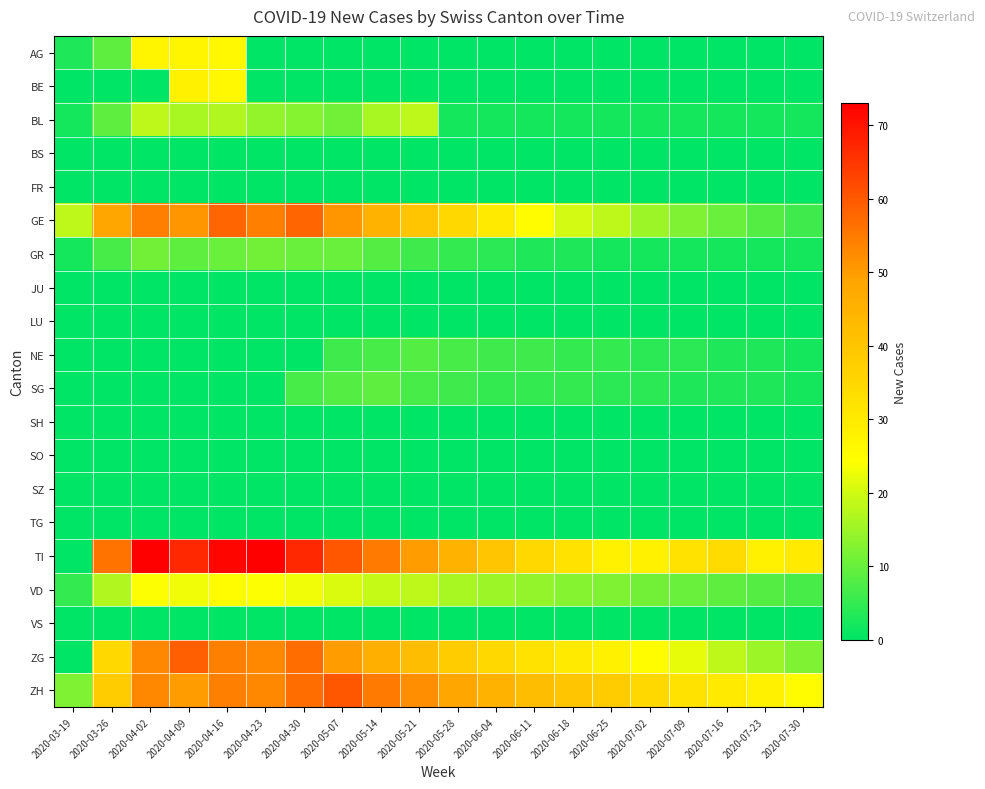

Reading left to right, transcribe all the data shown in this chart.

AG: 2020-03-19=3	2020-03-26=9	2020-04-02=27	2020-04-09=27	2020-04-16=26	2020-04-23=0	2020-04-30=0	2020-05-07=0	2020-05-14=0	2020-05-21=0	2020-05-28=0	2020-06-04=0	2020-06-11=0	2020-06-18=0	2020-06-25=0	2020-07-02=0	2020-07-09=0	2020-07-16=0	2020-07-23=0	2020-07-30=0
BE: 2020-03-19=0	2020-03-26=0	2020-04-02=0	2020-04-09=28	2020-04-16=26	2020-04-23=0	2020-04-30=0	2020-05-07=0	2020-05-14=0	2020-05-21=0	2020-05-28=0	2020-06-04=0	2020-06-11=0	2020-06-18=0	2020-06-25=0	2020-07-02=0	2020-07-09=0	2020-07-16=0	2020-07-23=0	2020-07-30=0
BL: 2020-03-19=2	2020-03-26=9	2020-04-02=18	2020-04-09=16	2020-04-16=17	2020-04-23=14	2020-04-30=13	2020-05-07=11	2020-05-14=16	2020-05-21=18	2020-05-28=2	2020-06-04=2	2020-06-11=2	2020-06-18=2	2020-06-25=2	2020-07-02=2	2020-07-09=2	2020-07-16=2	2020-07-23=2	2020-07-30=2
BS: 2020-03-19=0	2020-03-26=0	2020-04-02=0	2020-04-09=0	2020-04-16=0	2020-04-23=0	2020-04-30=0	2020-05-07=0	2020-05-14=0	2020-05-21=0	2020-05-28=0	2020-06-04=0	2020-06-11=0	2020-06-18=0	2020-06-25=0	2020-07-02=0	2020-07-09=0	2020-07-16=0	2020-07-23=0	2020-07-30=0
FR: 2020-03-19=0	2020-03-26=0	2020-04-02=0	2020-04-09=0	2020-04-16=0	2020-04-23=0	2020-04-30=0	2020-05-07=0	2020-05-14=0	2020-05-21=0	2020-05-28=0	2020-06-04=0	2020-06-11=0	2020-06-18=0	2020-06-25=0	2020-07-02=0	2020-07-09=0	2020-07-16=0	2020-07-23=0	2020-07-30=0
GE: 2020-03-19=18	2020-03-26=48	2020-04-02=54	2020-04-09=51	2020-04-16=58	2020-04-23=54	2020-04-30=58	2020-05-07=51	2020-05-14=45	2020-05-21=40	2020-05-28=35	2020-06-04=30	2020-06-11=25	2020-06-18=20	2020-06-25=18	2020-07-02=15	2020-07-09=12	2020-07-16=10	2020-07-23=8	2020-07-30=6
GR: 2020-03-19=2	2020-03-26=7	2020-04-02=11	2020-04-09=9	2020-04-16=10	2020-04-23=11	2020-04-30=10	2020-05-07=10	2020-05-14=8	2020-05-21=6	2020-05-28=5	2020-06-04=4	2020-06-11=3	2020-06-18=3	2020-06-25=2	2020-07-02=2	2020-07-09=2	2020-07-16=2	2020-07-23=2	2020-07-30=2
JU: 2020-03-19=0	2020-03-26=0	2020-04-02=0	2020-04-09=0	2020-04-16=0	2020-04-23=0	2020-04-30=0	2020-05-07=0	2020-05-14=0	2020-05-21=0	2020-05-28=0	2020-06-04=0	2020-06-11=0	2020-06-18=0	2020-06-25=0	2020-07-02=0	2020-07-09=0	2020-07-16=0	2020-07-23=0	2020-07-30=0
LU: 2020-03-19=0	2020-03-26=0	2020-04-02=0	2020-04-09=0	2020-04-16=0	2020-04-23=0	2020-04-30=0	2020-05-07=0	2020-05-14=0	2020-05-21=0	2020-05-28=0	2020-06-04=0	2020-06-11=0	2020-06-18=0	2020-06-25=0	2020-07-02=0	2020-07-09=0	2020-07-16=0	2020-07-23=0	2020-07-30=0
NE: 2020-03-19=0	2020-03-26=0	2020-04-02=0	2020-04-09=0	2020-04-16=0	2020-04-23=0	2020-04-30=0	2020-05-07=6	2020-05-14=7	2020-05-21=8	2020-05-28=7	2020-06-04=6	2020-06-11=6	2020-06-18=5	2020-06-25=5	2020-07-02=4	2020-07-09=4	2020-07-16=3	2020-07-23=3	2020-07-30=2
SG: 2020-03-19=0	2020-03-26=0	2020-04-02=0	2020-04-09=0	2020-04-16=0	2020-04-23=0	2020-04-30=7	2020-05-07=8	2020-05-14=9	2020-05-21=7	2020-05-28=6	2020-06-04=5	2020-06-11=5	2020-06-18=5	2020-06-25=4	2020-07-02=4	2020-07-09=3	2020-07-16=3	2020-07-23=3	2020-07-30=2
SH: 2020-03-19=0	2020-03-26=0	2020-04-02=0	2020-04-09=0	2020-04-16=0	2020-04-23=0	2020-04-30=0	2020-05-07=0	2020-05-14=0	2020-05-21=0	2020-05-28=0	2020-06-04=0	2020-06-11=0	2020-06-18=0	2020-06-25=0	2020-07-02=0	2020-07-09=0	2020-07-16=0	2020-07-23=0	2020-07-30=0
SO: 2020-03-19=0	2020-03-26=0	2020-04-02=0	2020-04-09=0	2020-04-16=0	2020-04-23=0	2020-04-30=0	2020-05-07=0	2020-05-14=0	2020-05-21=0	2020-05-28=0	2020-06-04=0	2020-06-11=0	2020-06-18=0	2020-06-25=0	2020-07-02=0	2020-07-09=0	2020-07-16=0	2020-07-23=0	2020-07-30=0
SZ: 2020-03-19=0	2020-03-26=0	2020-04-02=0	2020-04-09=0	2020-04-16=0	2020-04-23=0	2020-04-30=0	2020-05-07=0	2020-05-14=0	2020-05-21=0	2020-05-28=0	2020-06-04=0	2020-06-11=0	2020-06-18=0	2020-06-25=0	2020-07-02=0	2020-07-09=0	2020-07-16=0	2020-07-23=0	2020-07-30=0
TG: 2020-03-19=0	2020-03-26=0	2020-04-02=0	2020-04-09=0	2020-04-16=0	2020-04-23=0	2020-04-30=0	2020-05-07=0	2020-05-14=0	2020-05-21=0	2020-05-28=0	2020-06-04=0	2020-06-11=0	2020-06-18=0	2020-06-25=0	2020-07-02=0	2020-07-09=0	2020-07-16=0	2020-07-23=0	2020-07-30=0
TI: 2020-03-19=0	2020-03-26=56	2020-04-02=73	2020-04-09=67	2020-04-16=72	2020-04-23=73	2020-04-30=67	2020-05-07=60	2020-05-14=55	2020-05-21=50	2020-05-28=45	2020-06-04=40	2020-06-11=35	2020-06-18=32	2020-06-25=28	2020-07-02=28	2020-07-09=32	2020-07-16=34	2020-07-23=28	2020-07-30=30
VD: 2020-03-19=5	2020-03-26=17	2020-04-02=24	2020-04-09=23	2020-04-16=25	2020-04-23=24	2020-04-30=23	2020-05-07=21	2020-05-14=19	2020-05-21=18	2020-05-28=16	2020-06-04=15	2020-06-11=14	2020-06-18=13	2020-06-25=12	2020-07-02=11	2020-07-09=10	2020-07-16=9	2020-07-23=8	2020-07-30=7
VS: 2020-03-19=0	2020-03-26=0	2020-04-02=0	2020-04-09=0	2020-04-16=0	2020-04-23=0	2020-04-30=0	2020-05-07=0	2020-05-14=0	2020-05-21=0	2020-05-28=0	2020-06-04=0	2020-06-11=0	2020-06-18=0	2020-06-25=0	2020-07-02=0	2020-07-09=0	2020-07-16=0	2020-07-23=0	2020-07-30=0
ZG: 2020-03-19=0	2020-03-26=35	2020-04-02=53	2020-04-09=59	2020-04-16=54	2020-04-23=53	2020-04-30=57	2020-05-07=50	2020-05-14=46	2020-05-21=42	2020-05-28=38	2020-06-04=35	2020-06-11=32	2020-06-18=30	2020-06-25=28	2020-07-02=25	2020-07-09=22	2020-07-16=18	2020-07-23=15	2020-07-30=12
ZH: 2020-03-19=12	2020-03-26=38	2020-04-02=53	2020-04-09=50	2020-04-16=54	2020-04-23=53	2020-04-30=57	2020-05-07=60	2020-05-14=55	2020-05-21=52	2020-05-28=48	2020-06-04=45	2020-06-11=42	2020-06-18=40	2020-06-25=38	2020-07-02=35	2020-07-09=32	2020-07-16=30	2020-07-23=28	2020-07-30=25